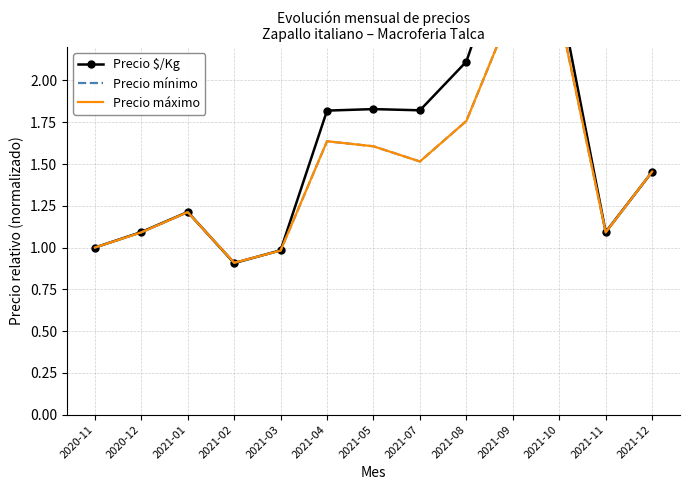

What is the difference between the Precio máximo values at 2021-01 and 2021-09?

1.2